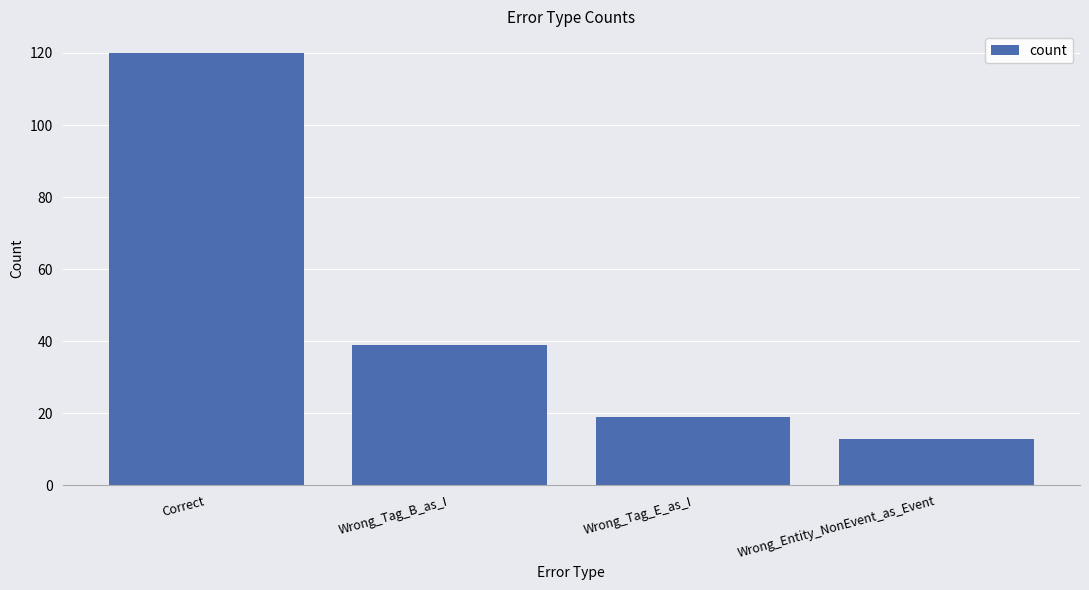

The chart shows a value of 120 at Correct. True or false?

True